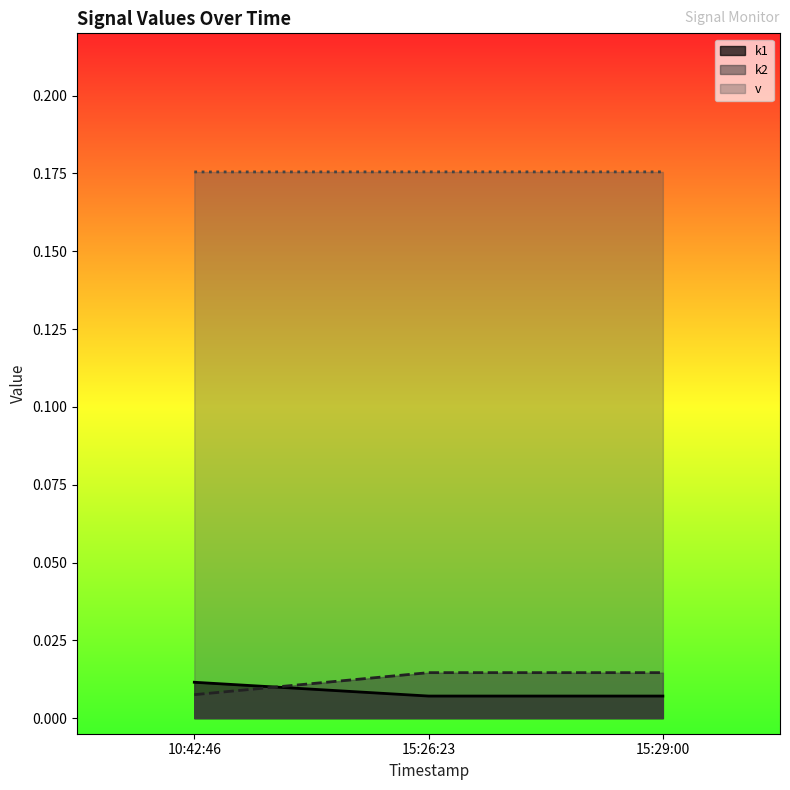

What position from the right is 10:42:46?

3